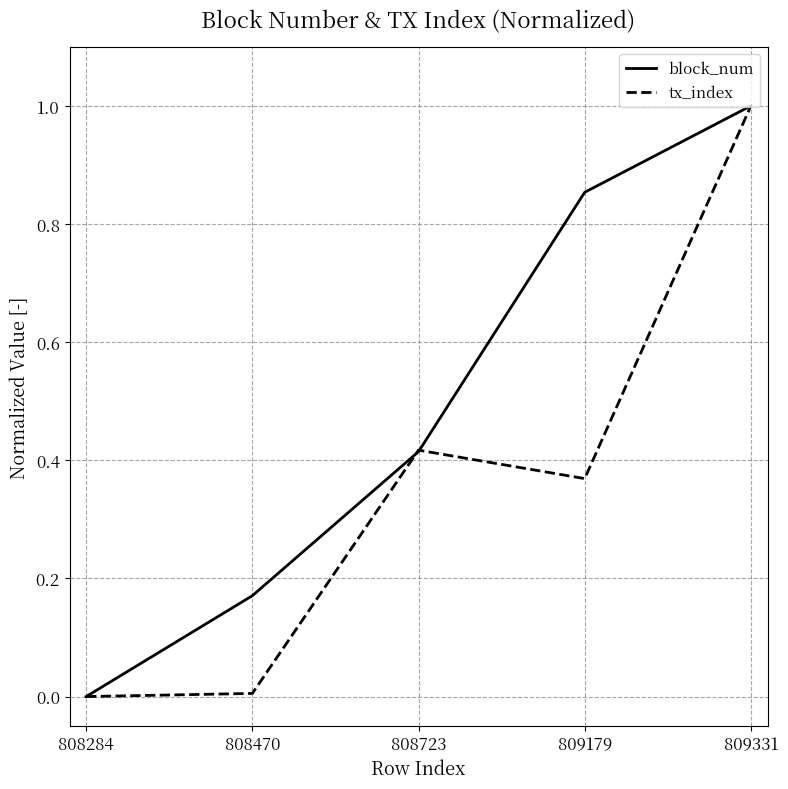

What is the total value across all series at 808723?

0.8